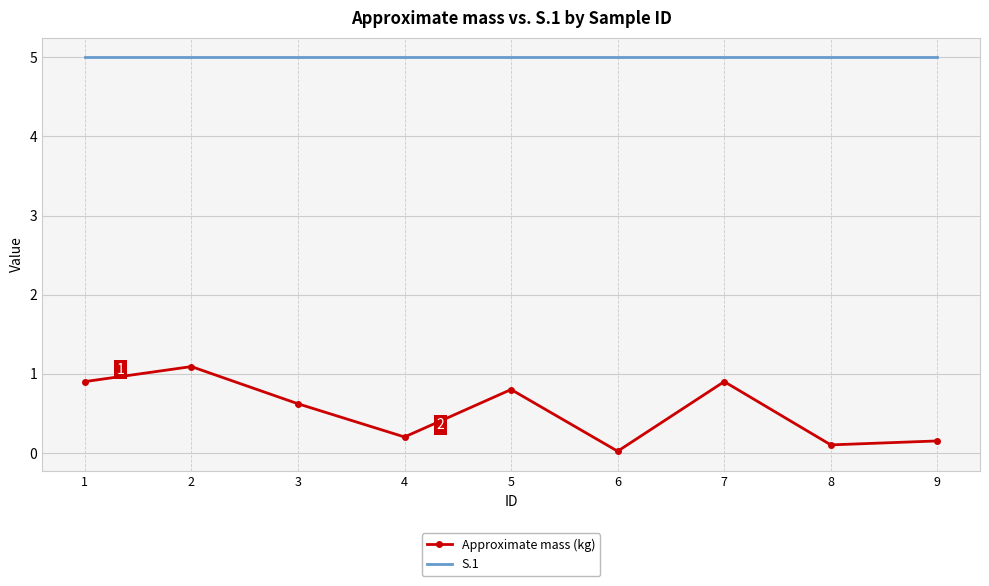

Is it true that Approximate mass (kg) equals 1.2 at 7?

False